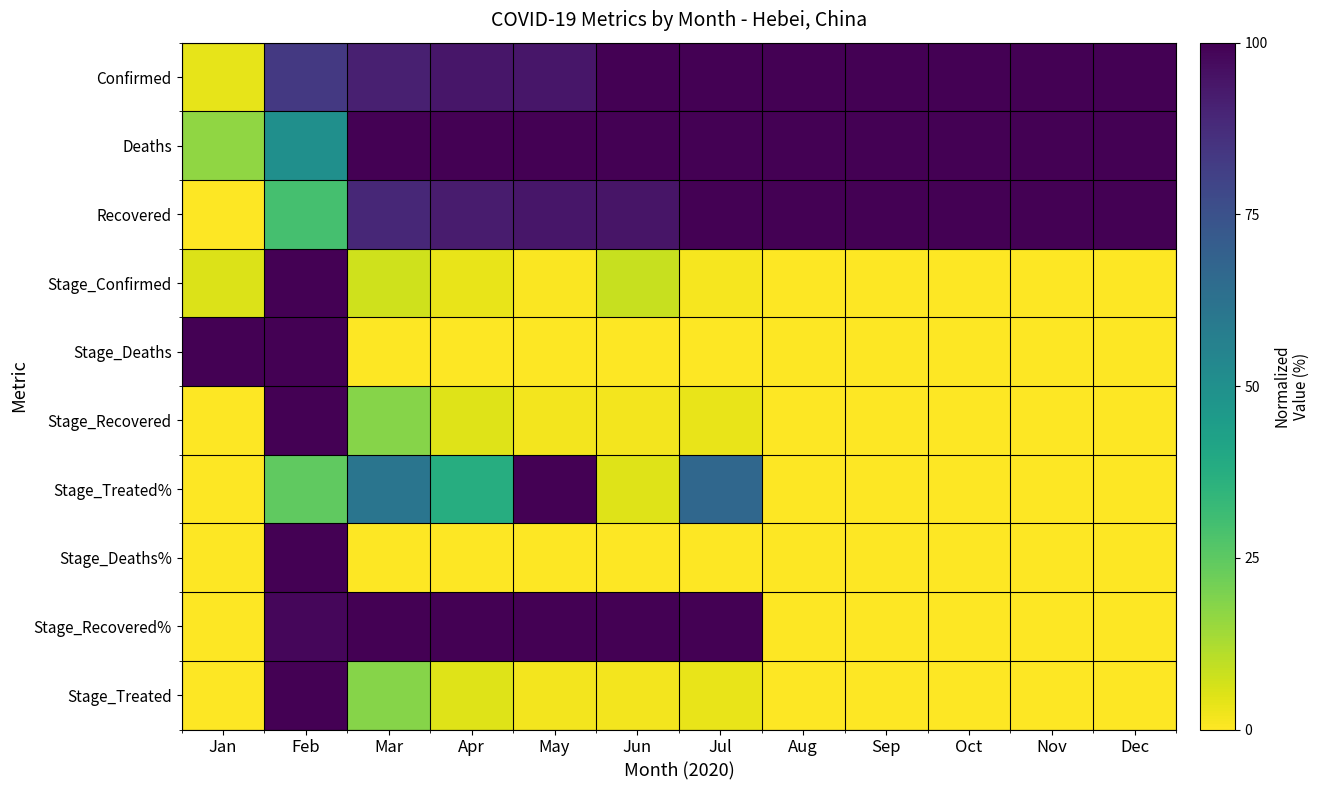

At how many categories does at least one series exceed 38?

12